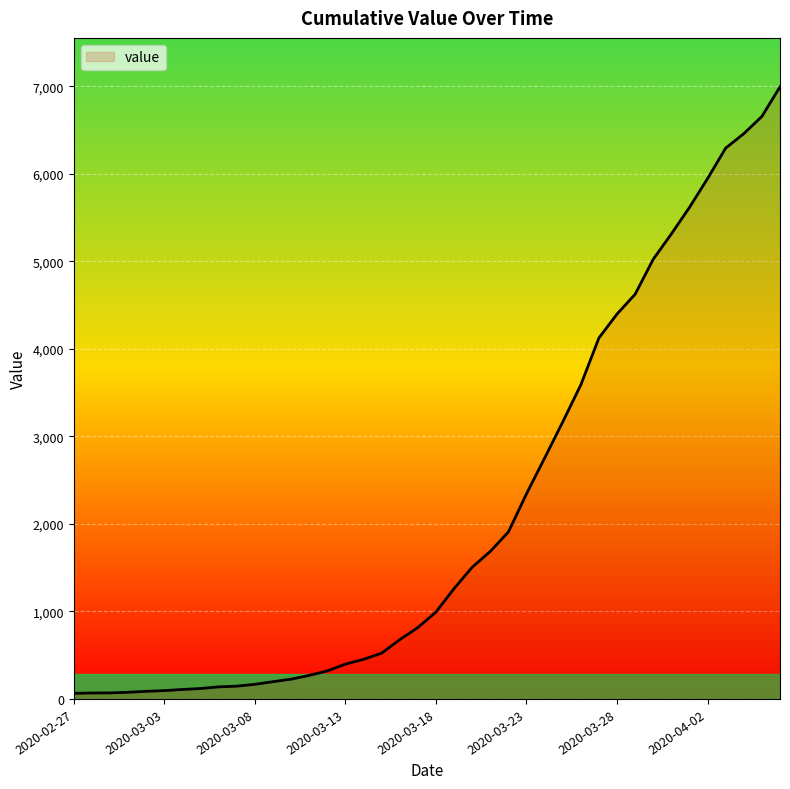

What is the smallest value displayed?

64